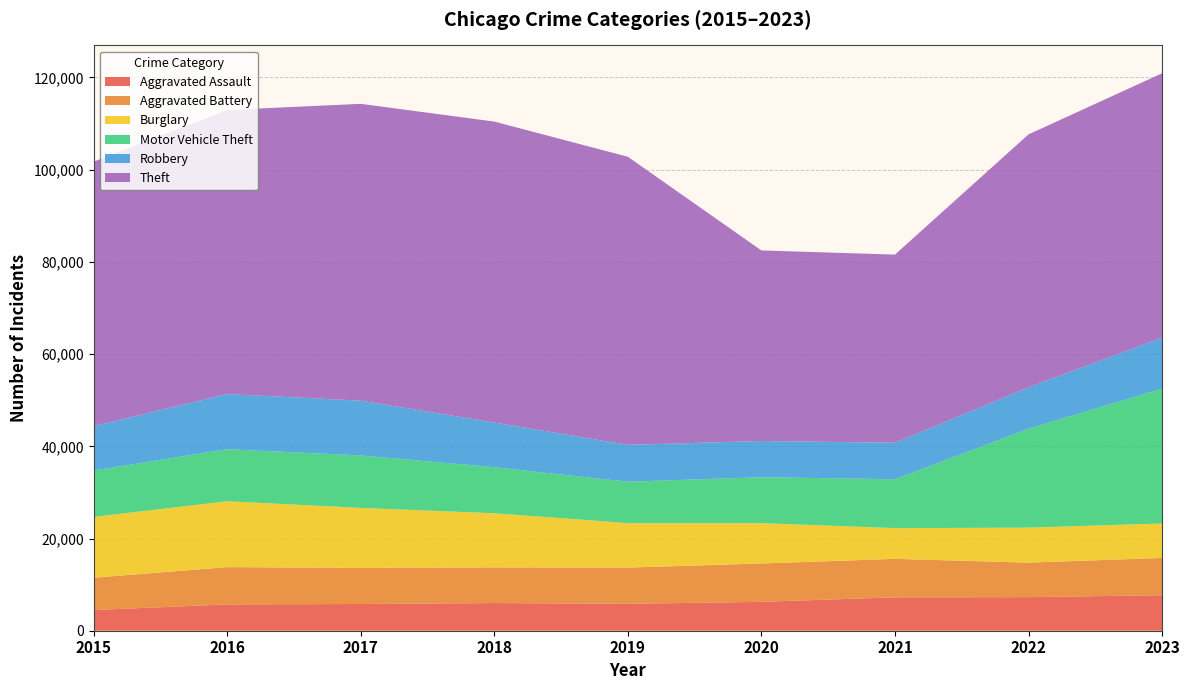

Reading left to right, list all the values displayed in this chart.

Aggravated Assault: 4480	5712	5793	6001	5841	6264	7242	7280	7707
Aggravated Battery: 7019	8086	7845	7735	7858	8319	8347	7488	8078
Burglary: 13184	14289	13001	11747	9638	8758	6662	7592	7477
Motor Vehicle Theft: 10068	11285	11380	9984	8977	9959	10602	21457	29236
Robbery: 9638	11960	11880	9681	7995	7855	7919	8962	11057
Theft: 57350	61623	64386	65288	62494	41332	40809	54875	57356